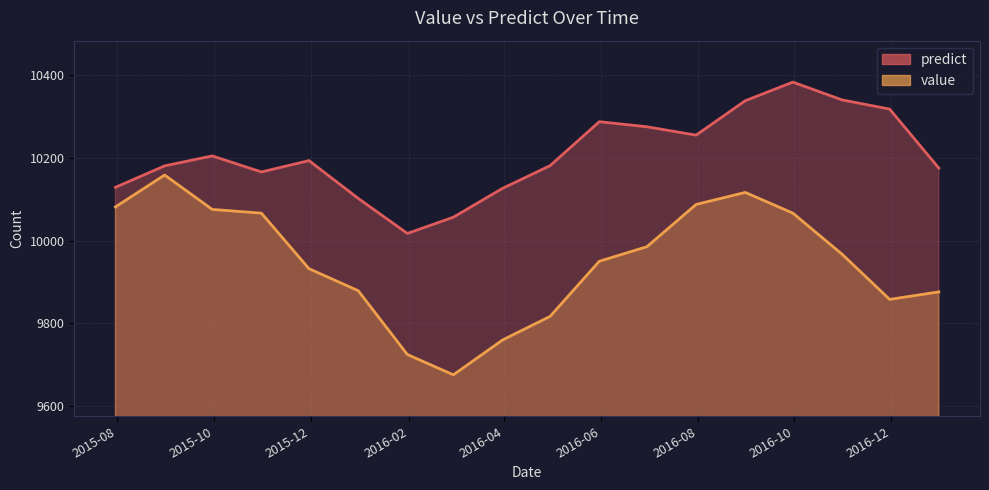

Which series has the largest range (max minus min)?

value